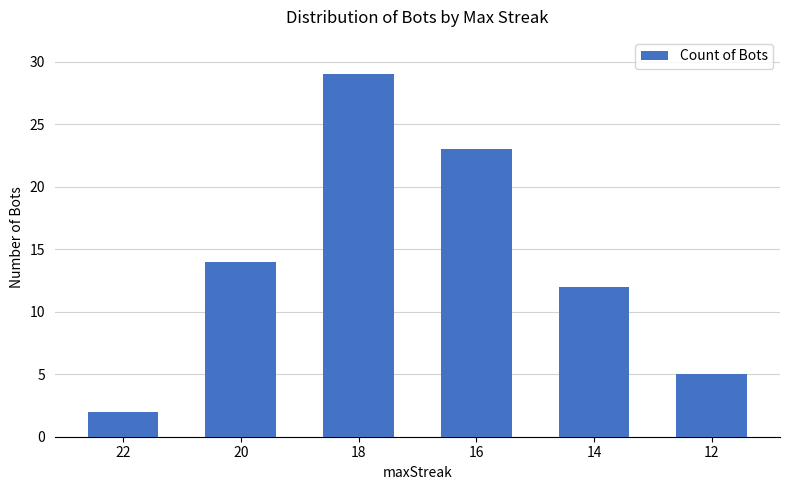

What is the difference between the maximum and minimum values?

27